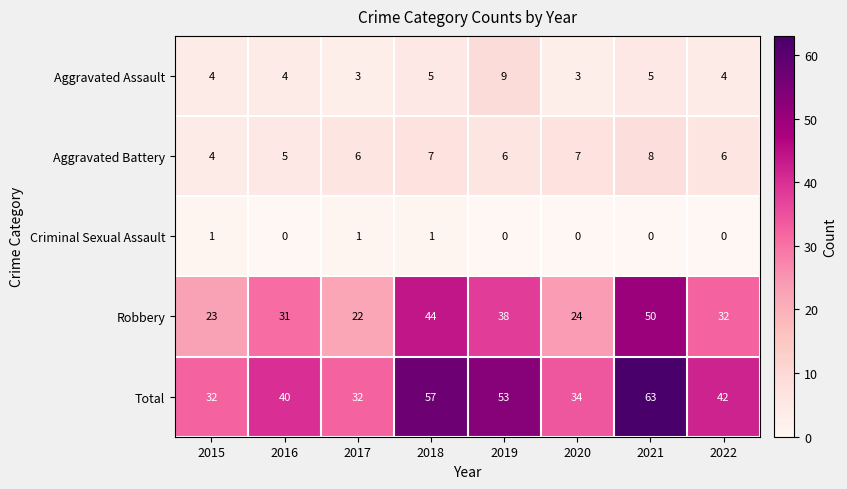

What value does the Aggravated Assault series have at 2019?

9